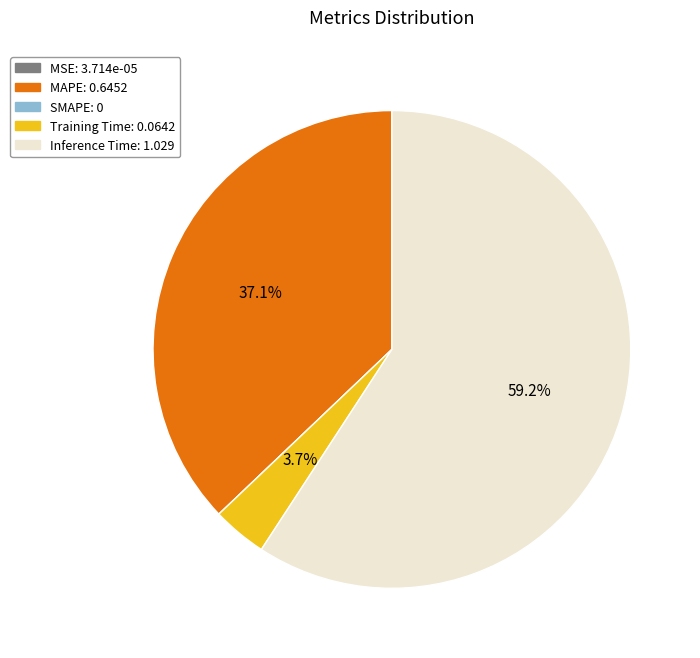

Approximately how many times larger is the value at MAPE compared to Inference Time?

0.6